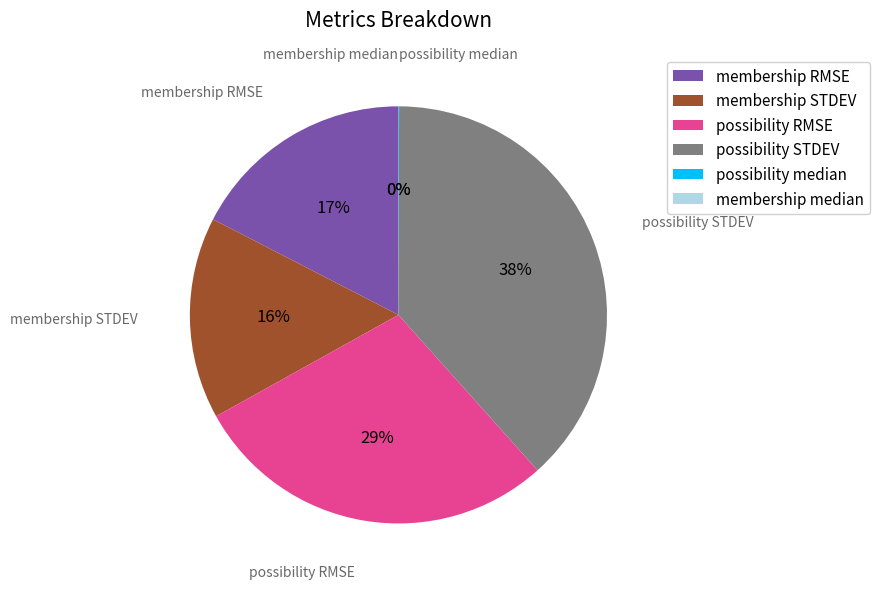

Is there a majority slice in this chart?

No